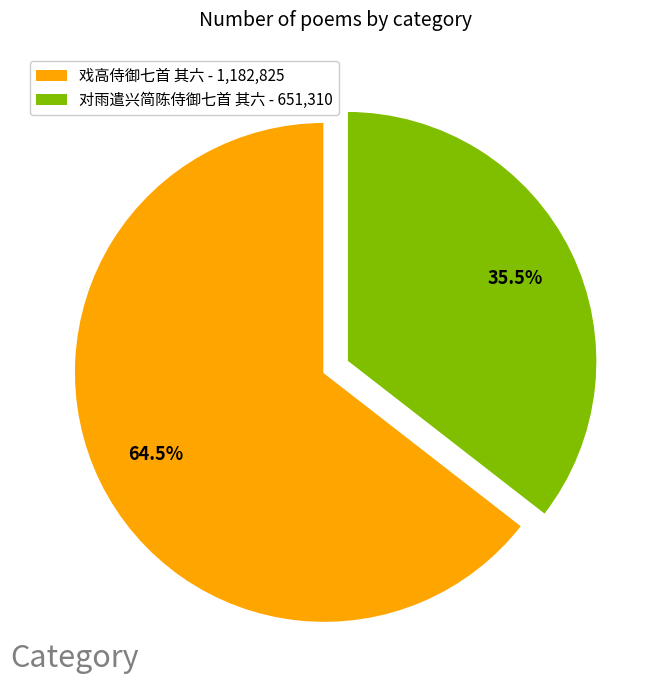

Which slice is the smallest?

对雨遣兴简陈侍御七首 其六